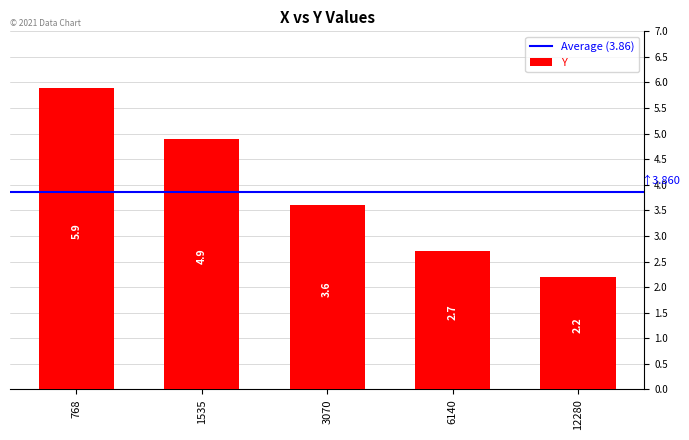

Is it true that the value at 768 is 10.2?

False